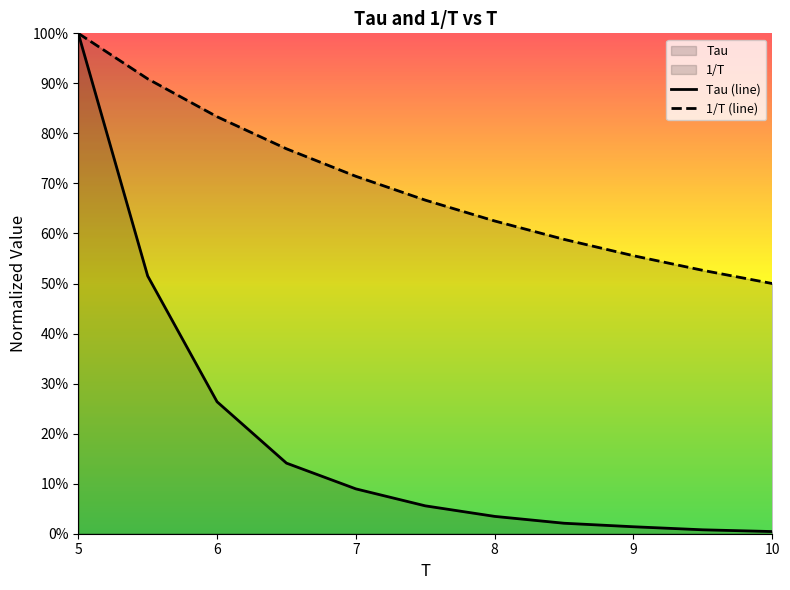

Between 5.5 and 7.5, which is larger?

5.5